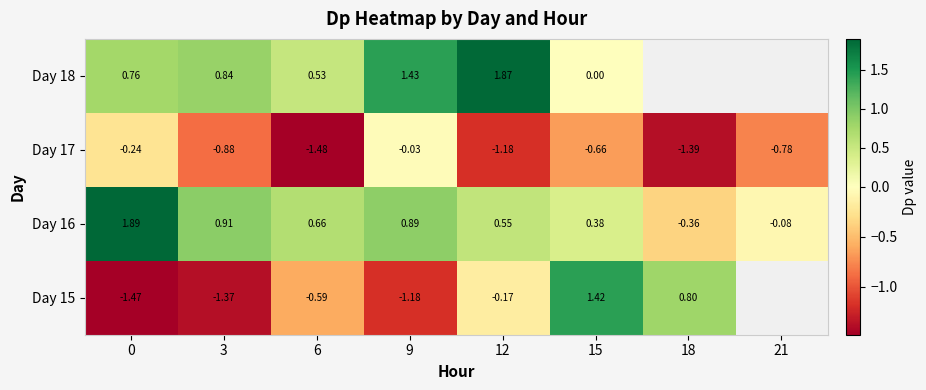

Is it true that Day 15 equals -2.5 at 3?

False